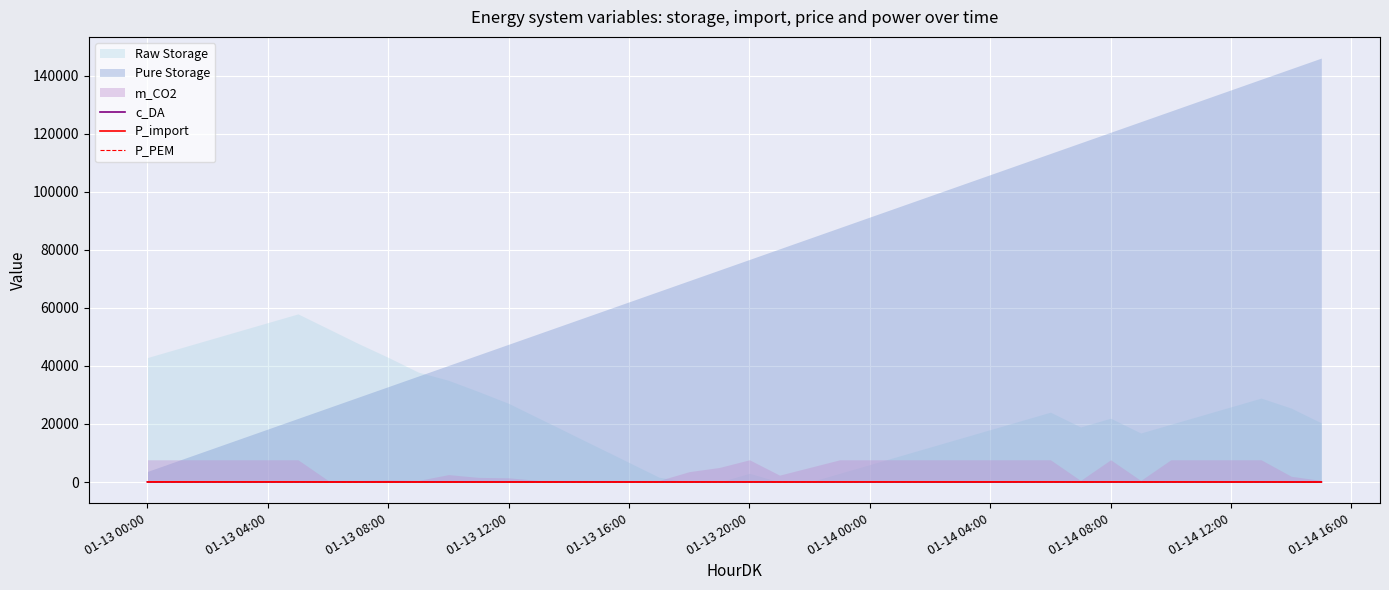

Is the value of P_import at 27 greater than the value of c_DA at 25?

Yes